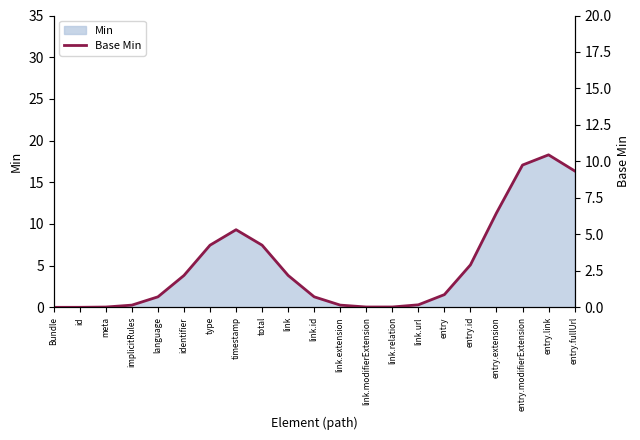

How many lines are shown in the chart?

1